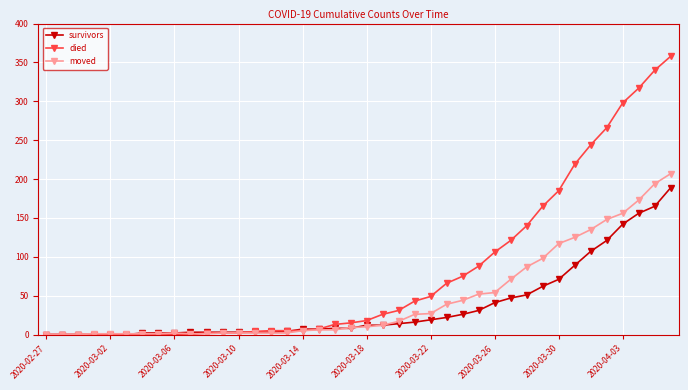

Which series has the largest total across all categories?

died